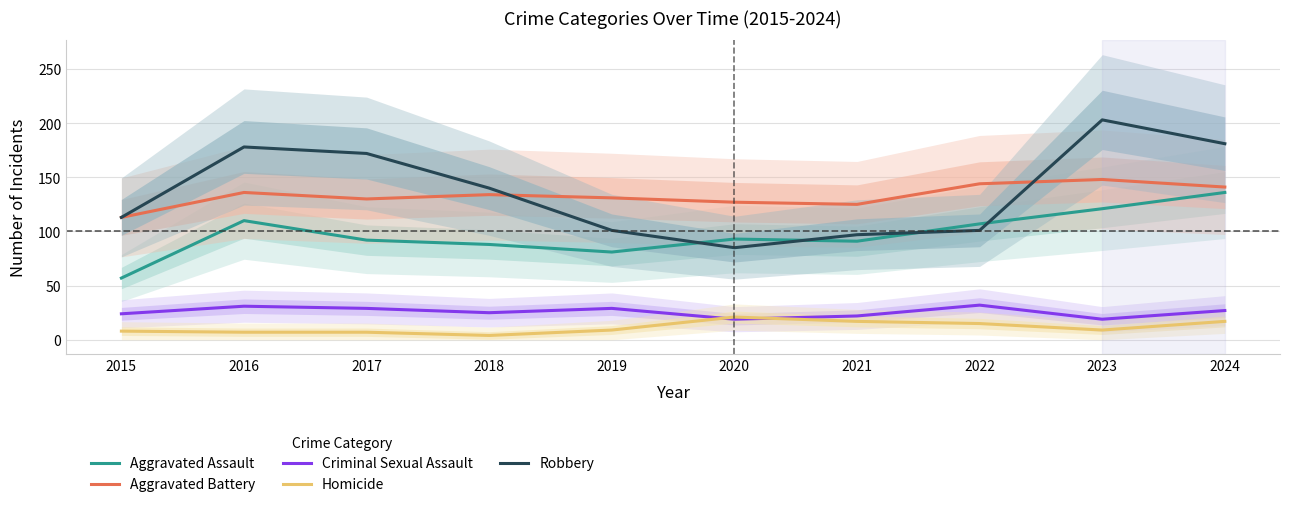

Is it true that Criminal Sexual Assault equals 19 at 2020?

True